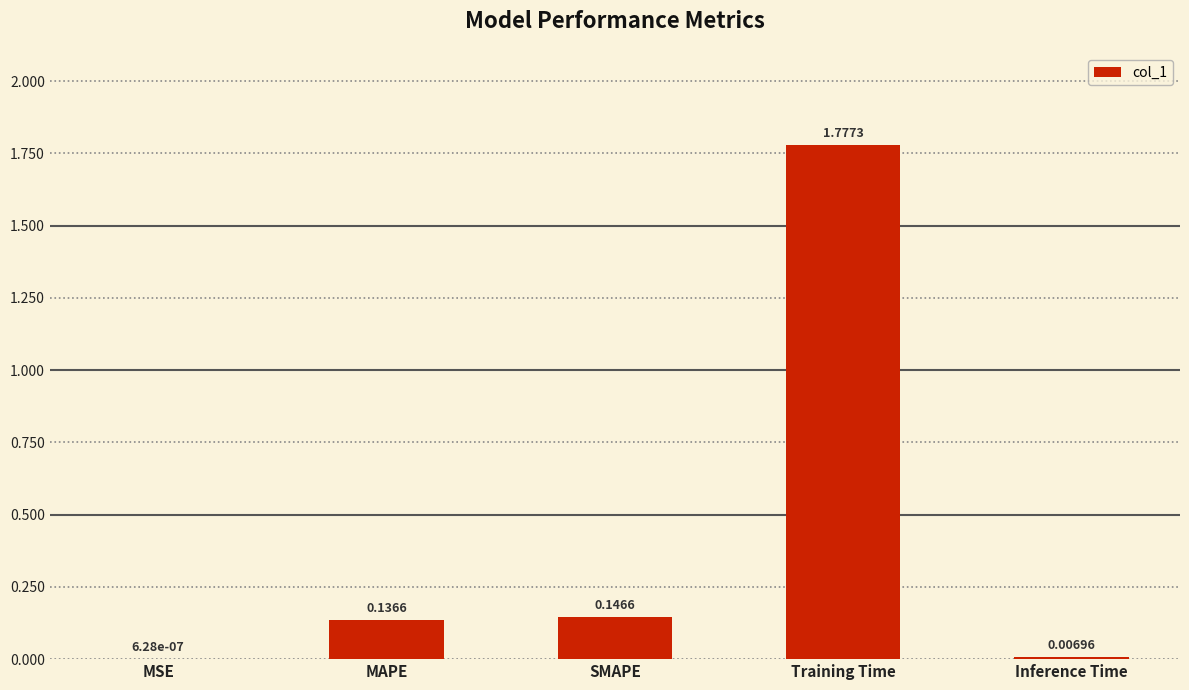

What is the difference between the values at Training Time and MAPE?

1.6